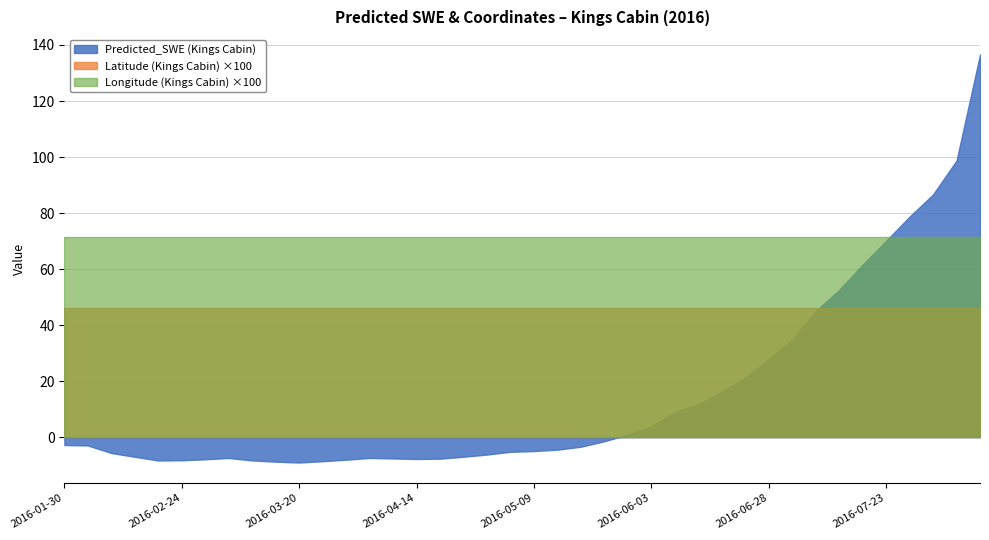

List the series in order of their peak value, lowest first.

Latitude (Kings Cabin) ×100, Longitude (Kings Cabin) ×100, Predicted_SWE (Kings Cabin)